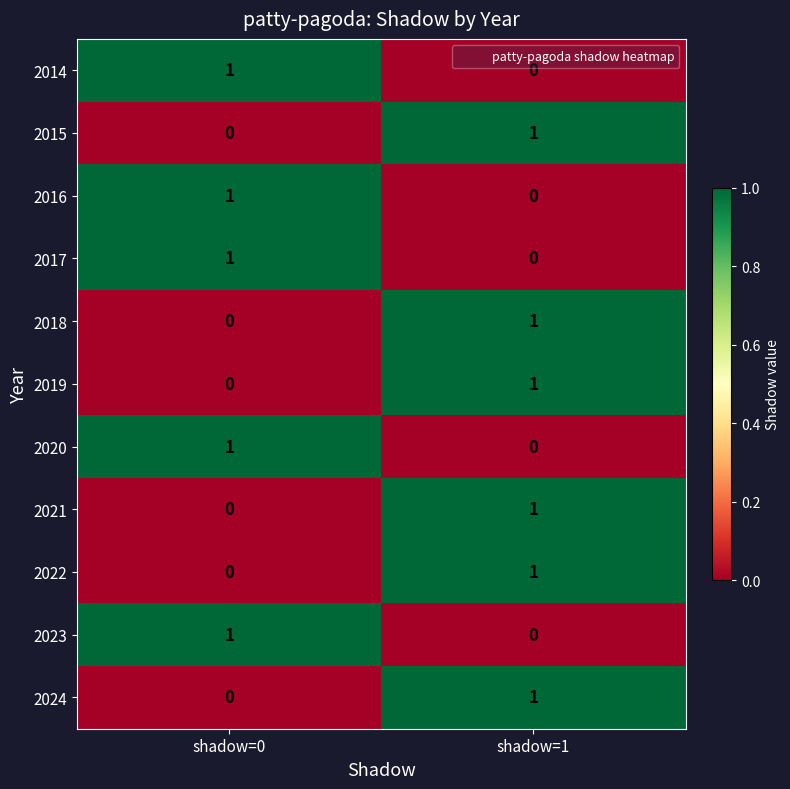

Which category has the highest value in the 2022 series?

shadow=1